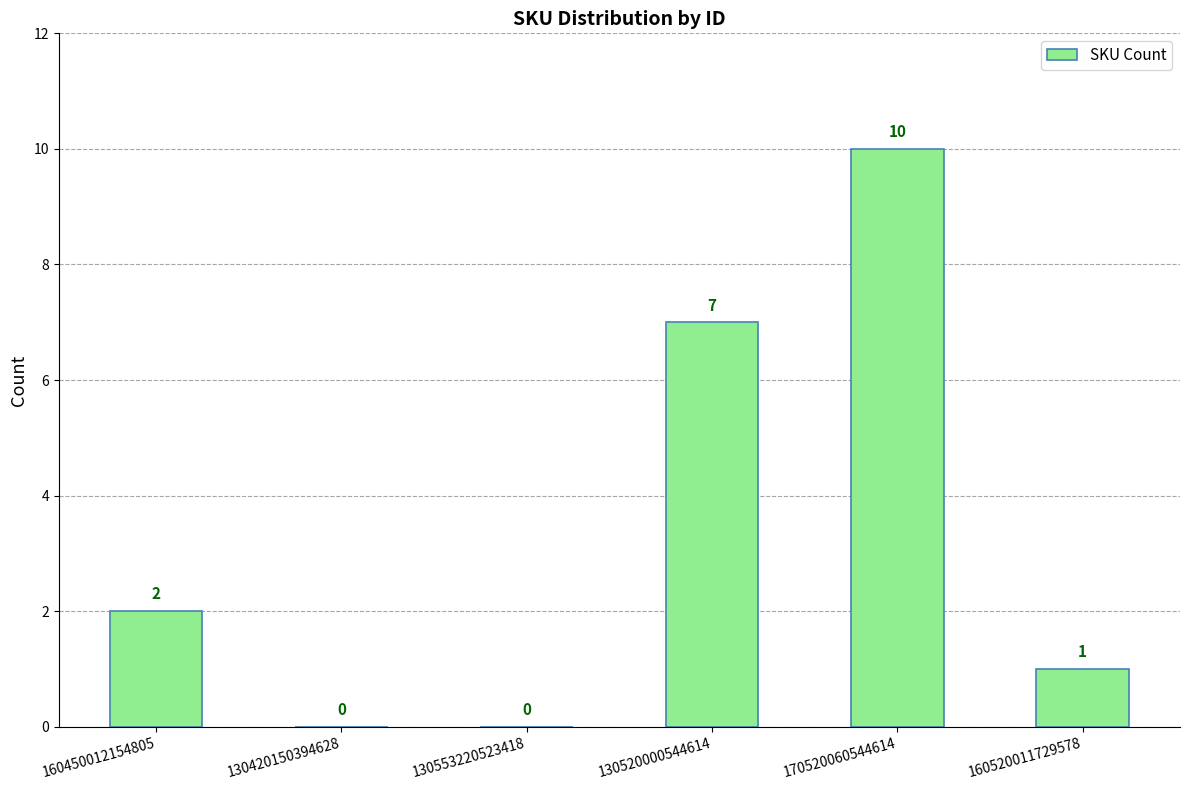

What is the change in value from 130553220523418 to 160520011729578?

+1